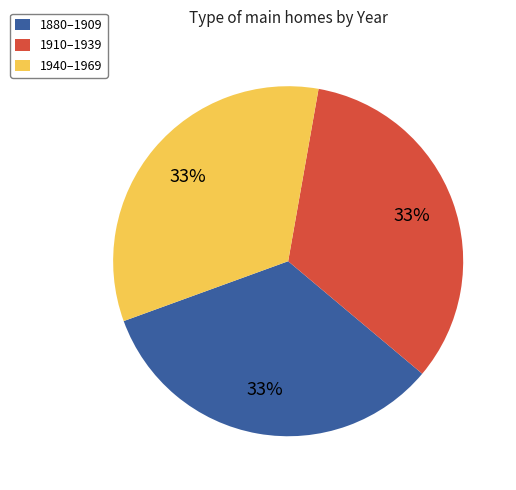

How many segments does this pie chart have?

3